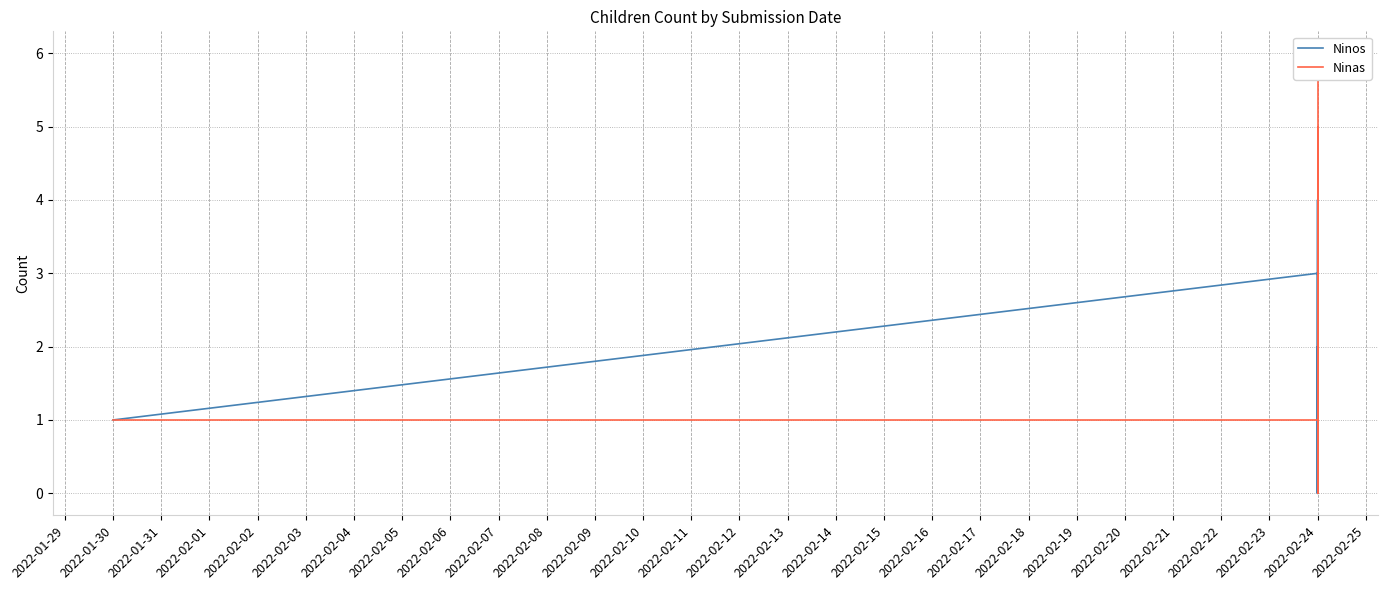

What is the difference between the second highest and second lowest values in the Ninos series?

3